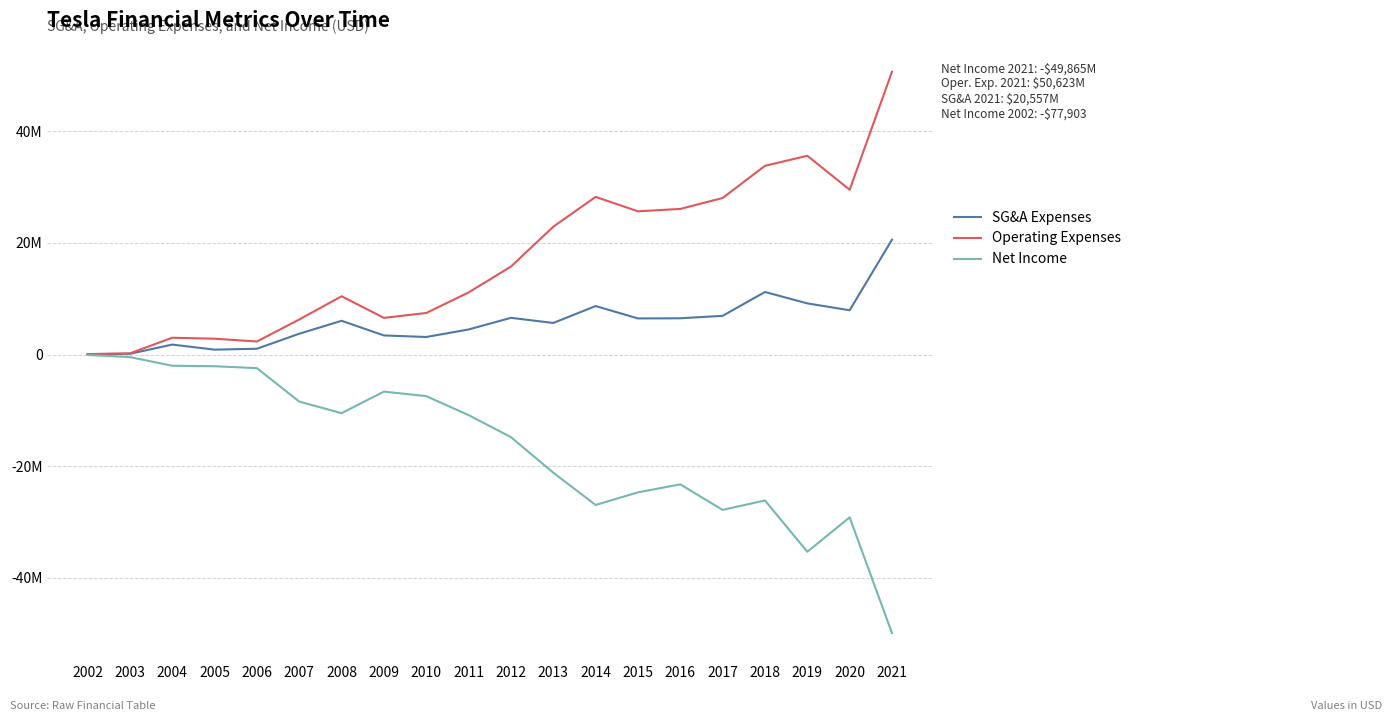

Where is SG&A Expenses nearest to the value 10315726?

2018